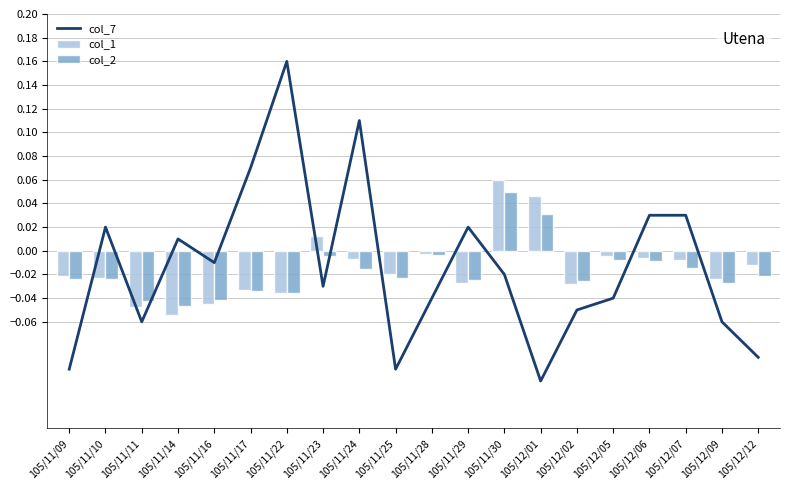

Which series has the largest total across all categories?

col_7